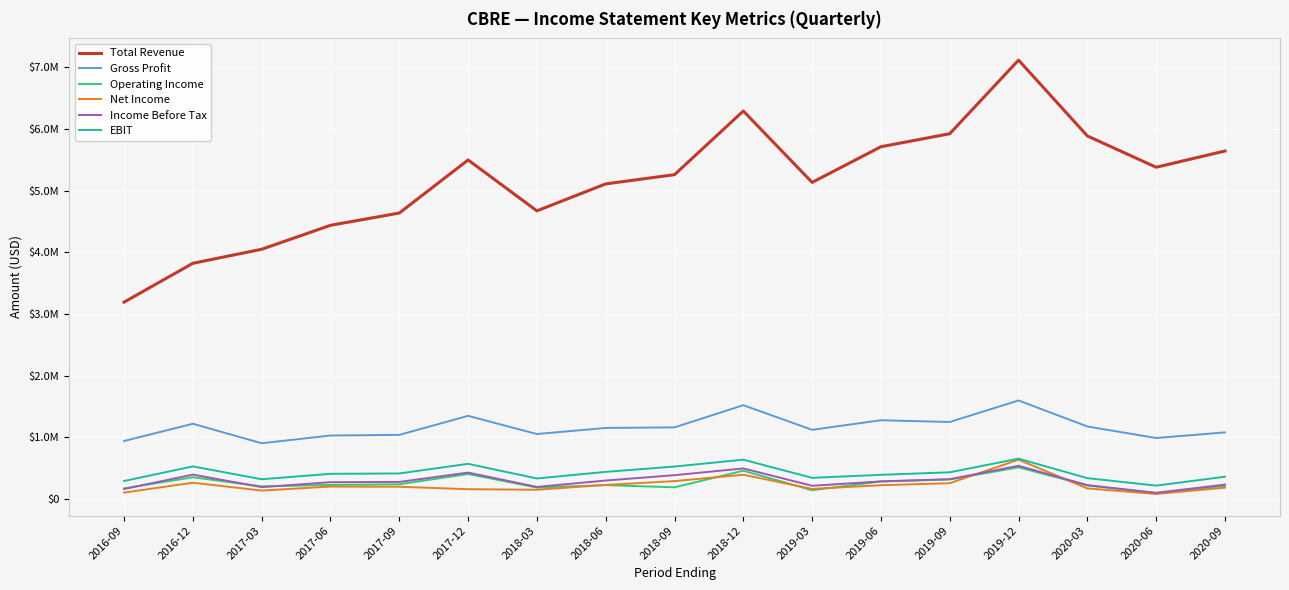

Rank the series at 2017-03 from lowest to highest value.

Net Income, Income Before Tax, Operating Income, EBIT, Gross Profit, Total Revenue